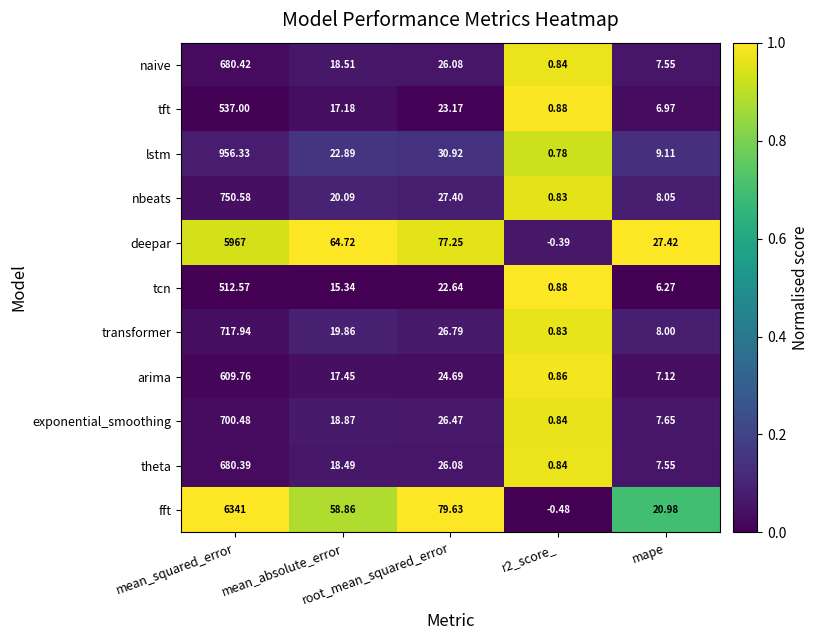

What is the spread (max minus min) of values at root_mean_squared_error?

57.0